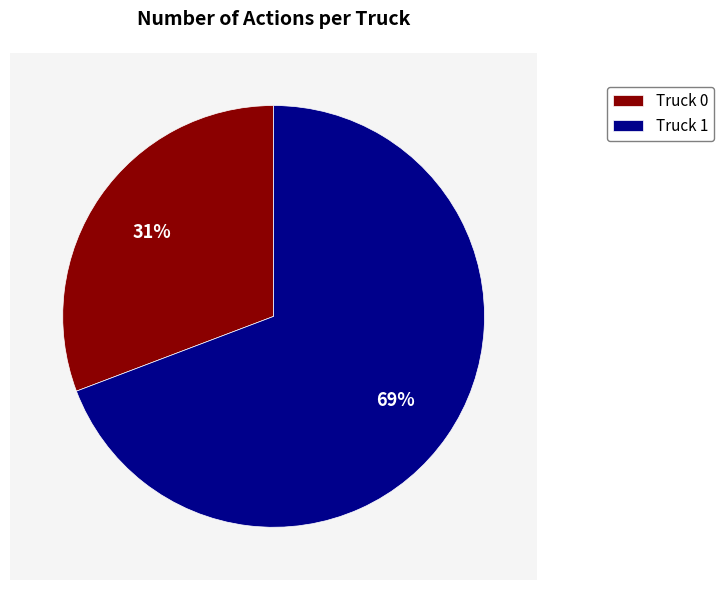

To the nearest percent, what portion does Truck 0 represent?

31%